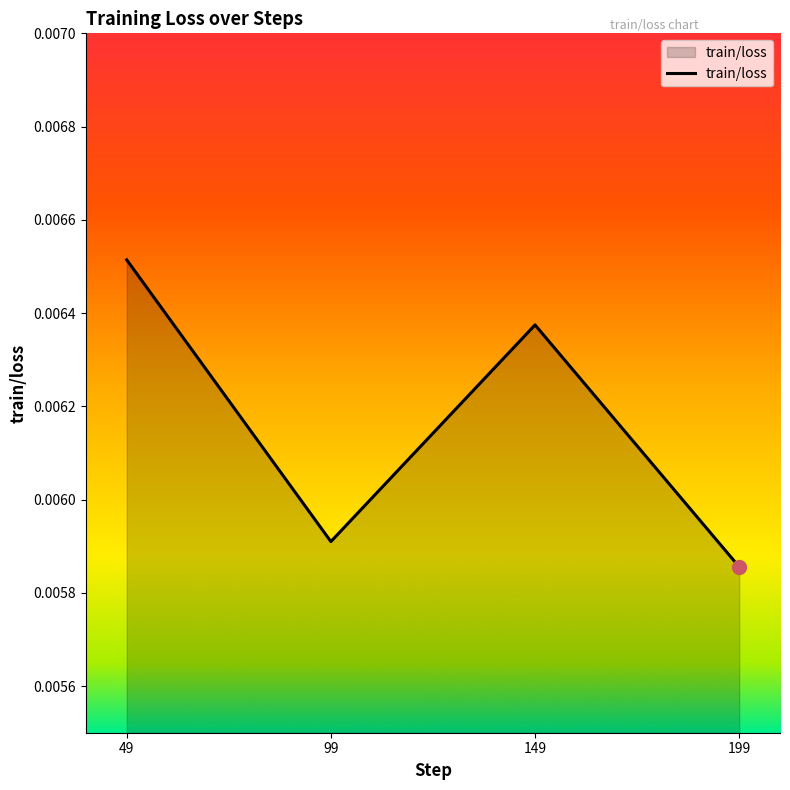

List the labels in order of value, largest first.

49, 149, 99, 199